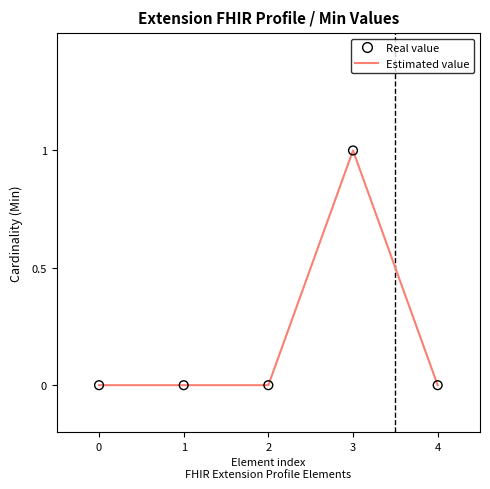

What is the change in value from 0 to 3?

+1